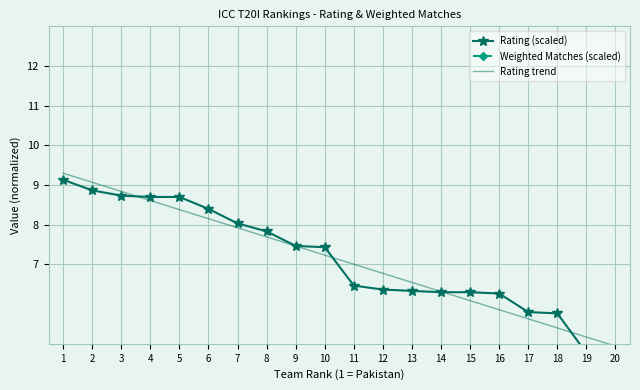

True or false: Weighted Matches (scaled) and Rating (scaled) cross at least once.

False